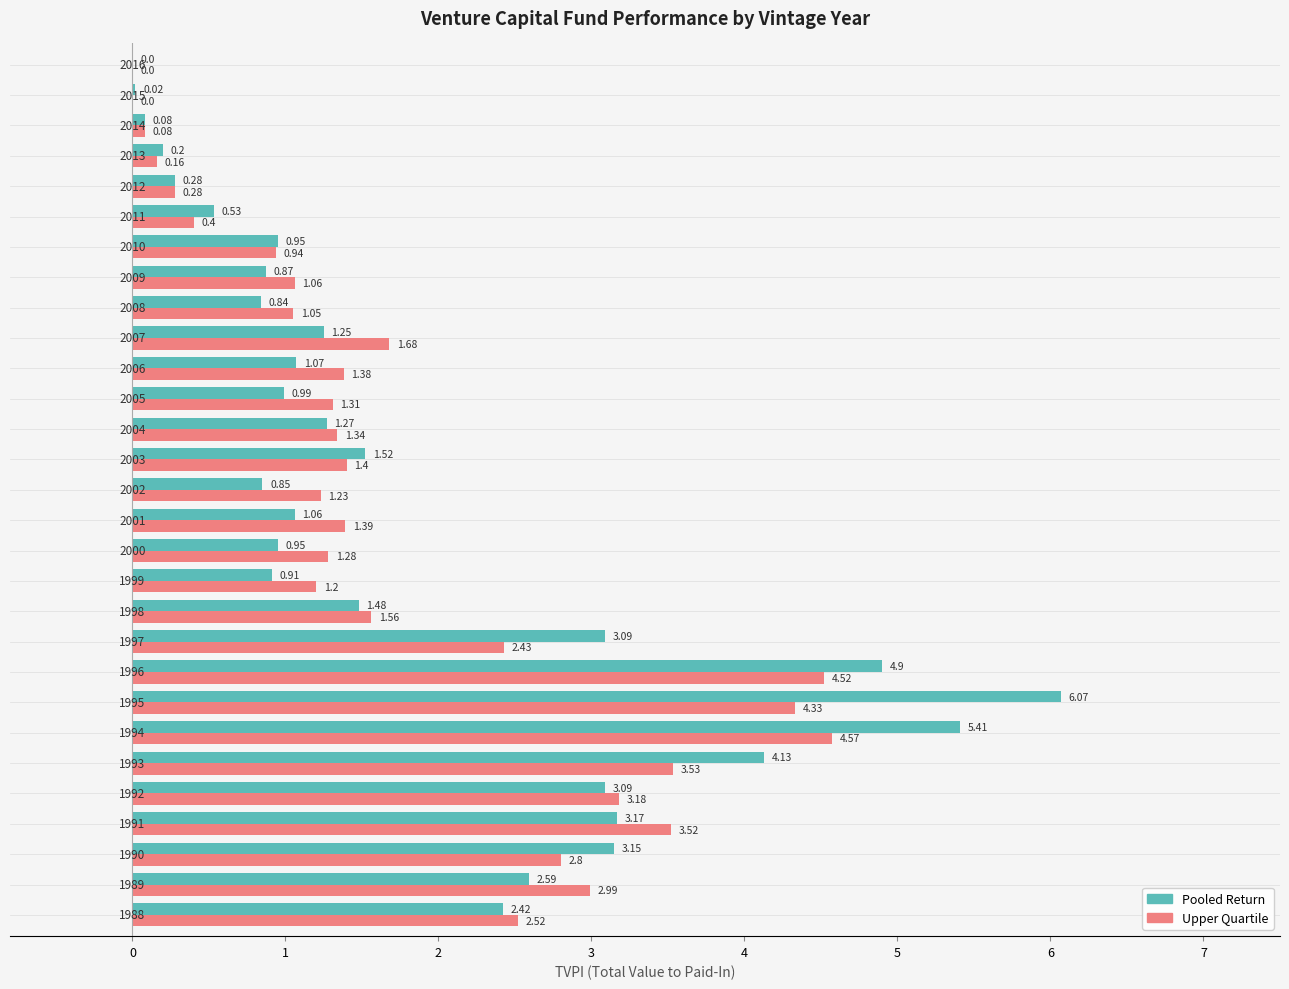

How many positive values does the Pooled Return series have?

28